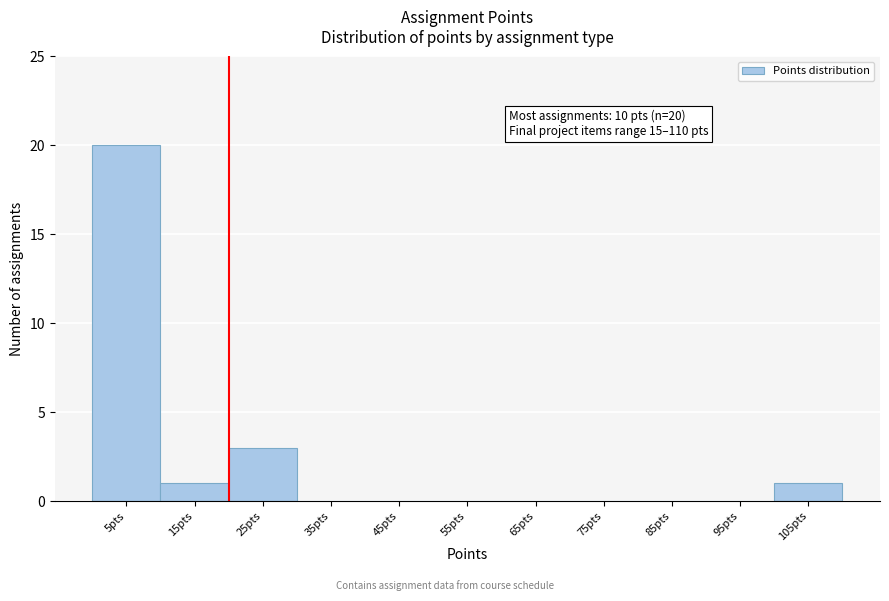

Reading right to left, list all the values displayed in this chart.

105pts=1	95pts=0	85pts=0	75pts=0	65pts=0	55pts=0	45pts=0	35pts=0	25pts=3	15pts=1	5pts=20